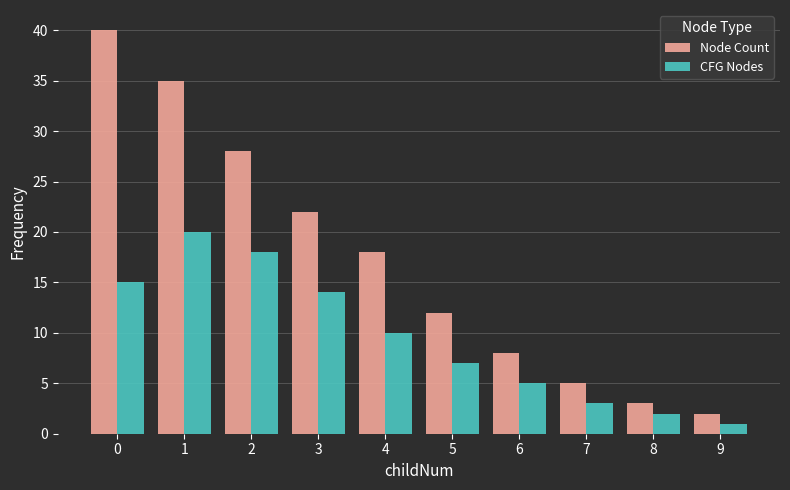

Which series has the largest range (max minus min)?

Node Count